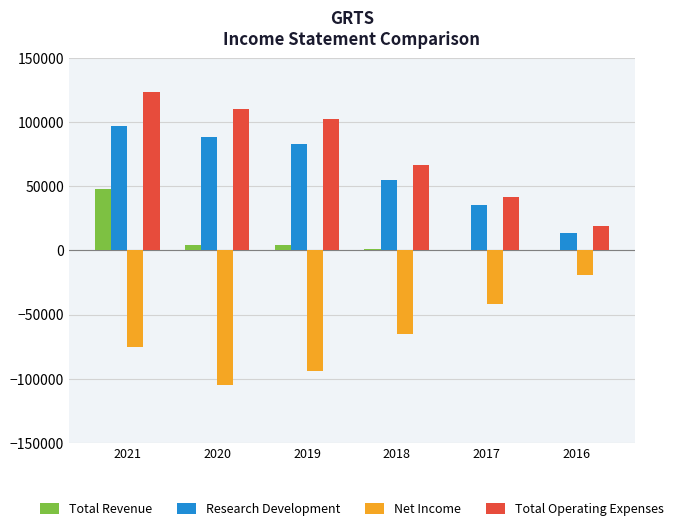

True or false: Research Development has a value of 97500 at 2021.

True